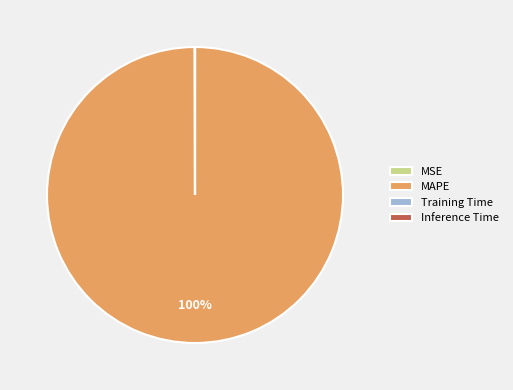

Does MAPE account for over 50% of the chart?

Yes